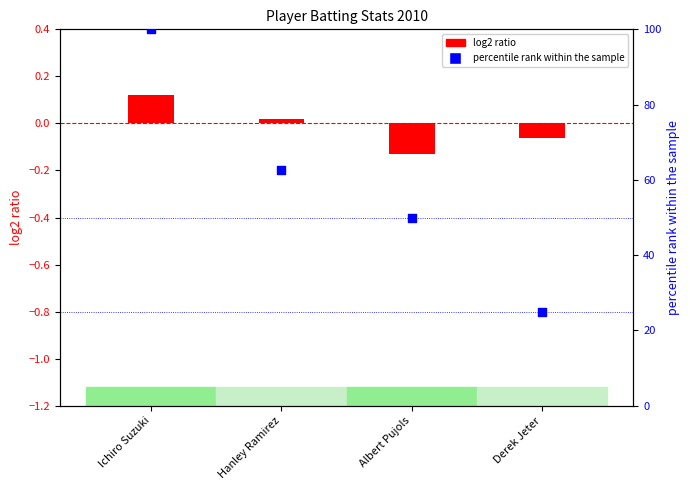

Is the value of log2 ratio at Albert Pujols greater than the value of percentile rank within the sample at Ichiro Suzuki?

No